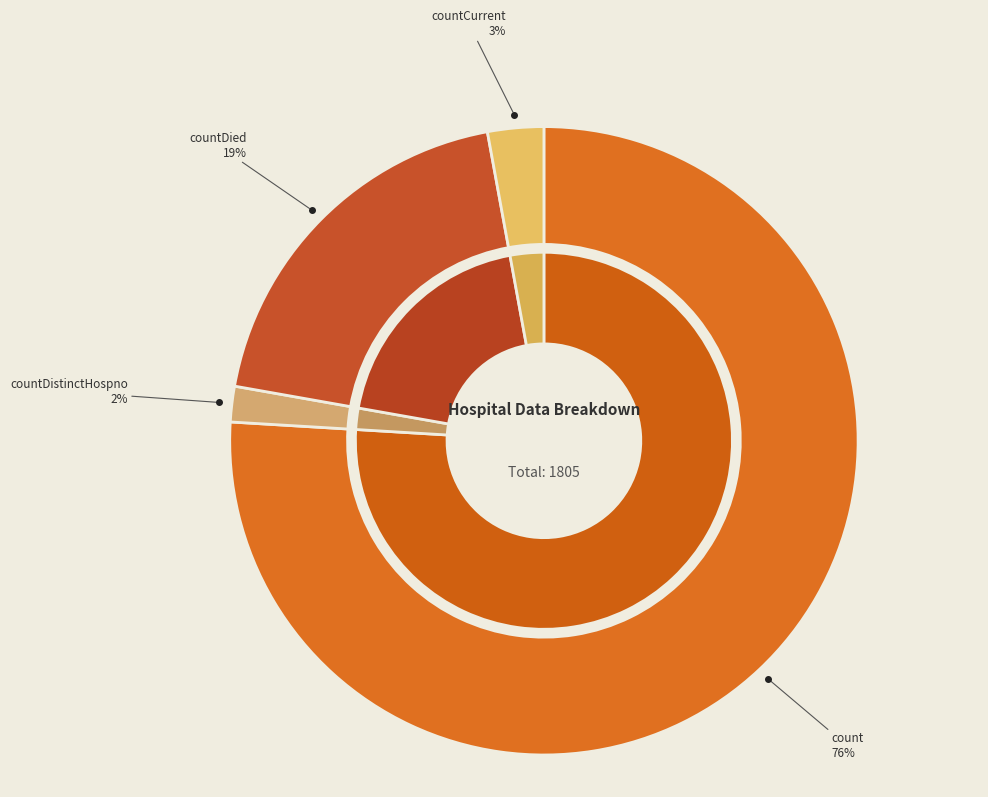

How many segments does this pie chart have?

4